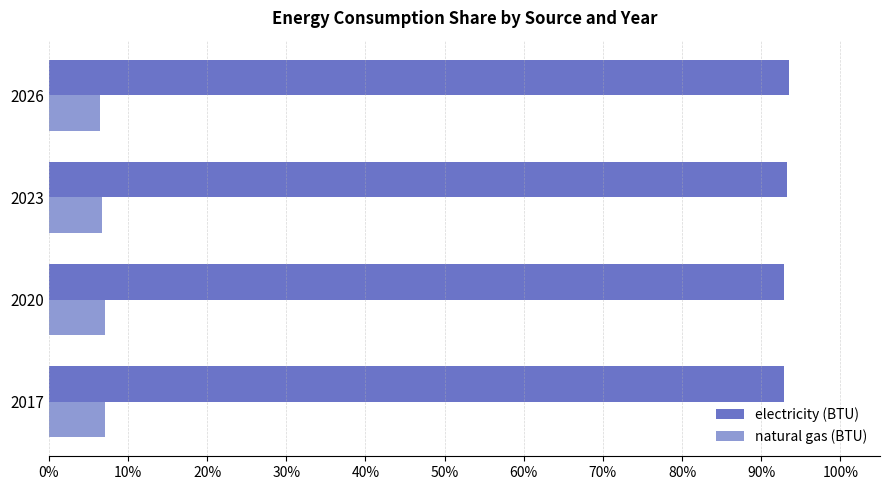

Is it true that natural gas (BTU) equals 6.8 at 2023?

True